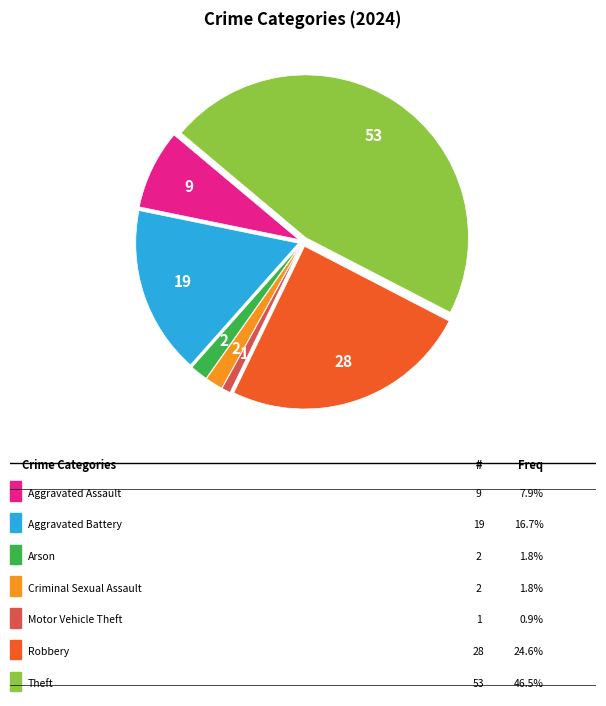

Is there any slice that represents more than half of the pie?

No